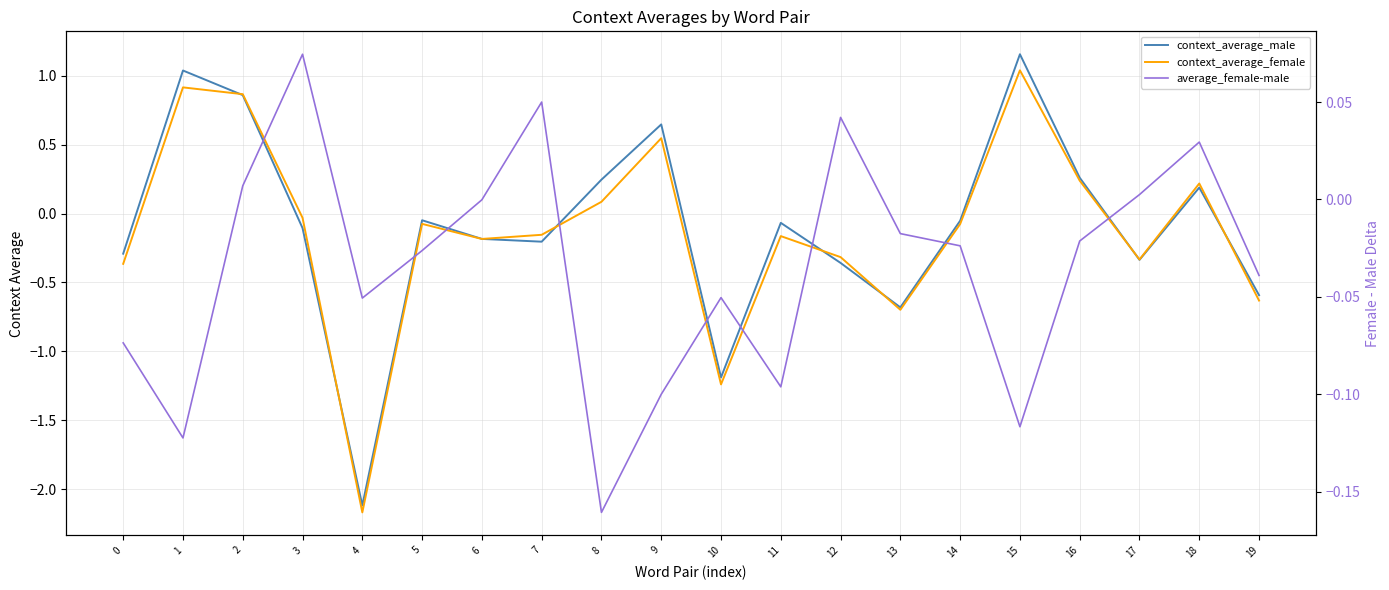

Which series has the largest total across all categories?

average_female-male